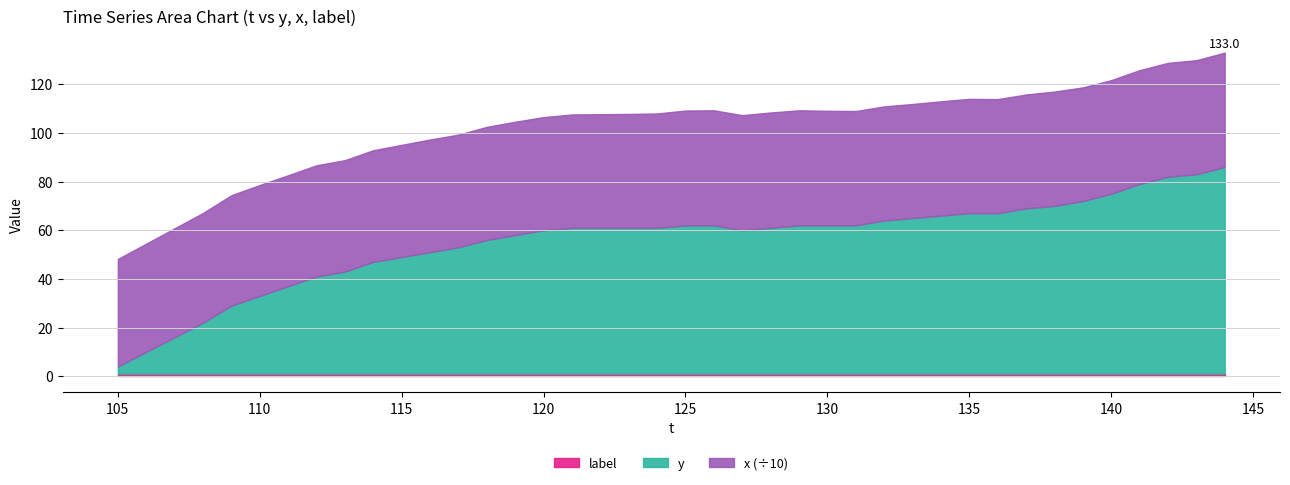

Reading left to right, list all the values displayed in this chart.

y: 105=3	106=9	107=15	108=21	109=28	110=32	111=36	112=40	113=42	114=46	115=48	116=50	117=52	118=55	119=57	120=59	121=60	122=60	123=60	124=60	125=61	126=61	127=59	128=60	129=61	130=61	131=61	132=63	133=64	134=65	135=66	136=66	137=68	138=69	139=71	140=74	141=78	142=81	143=82	144=85
x: 105=442	106=445	107=448	108=451	109=454	110=456	111=456	112=457	113=458	114=459	115=461	116=463	117=463	118=465	119=466	120=465	121=466	122=467	123=468	124=470	125=472	126=473	127=473	128=474	129=473	130=471	131=470	132=469	133=469	134=470	135=470	136=469	137=468	138=470	139=467	140=467	141=468	142=468	143=469	144=470
label: 105=1	106=1	107=1	108=1	109=1	110=1	111=1	112=1	113=1	114=1	115=1	116=1	117=1	118=1	119=1	120=1	121=1	122=1	123=1	124=1	125=1	126=1	127=1	128=1	129=1	130=1	131=1	132=1	133=1	134=1	135=1	136=1	137=1	138=1	139=1	140=1	141=1	142=1	143=1	144=1